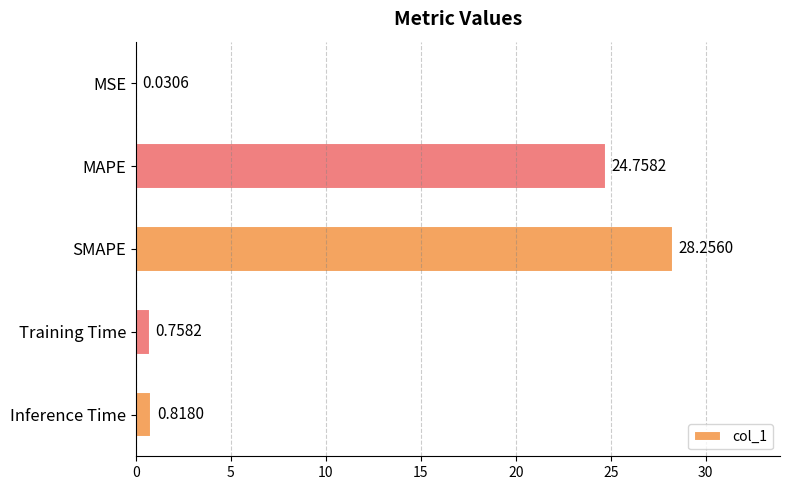

What is the sum of the values at MAPE and SMAPE?

53.0